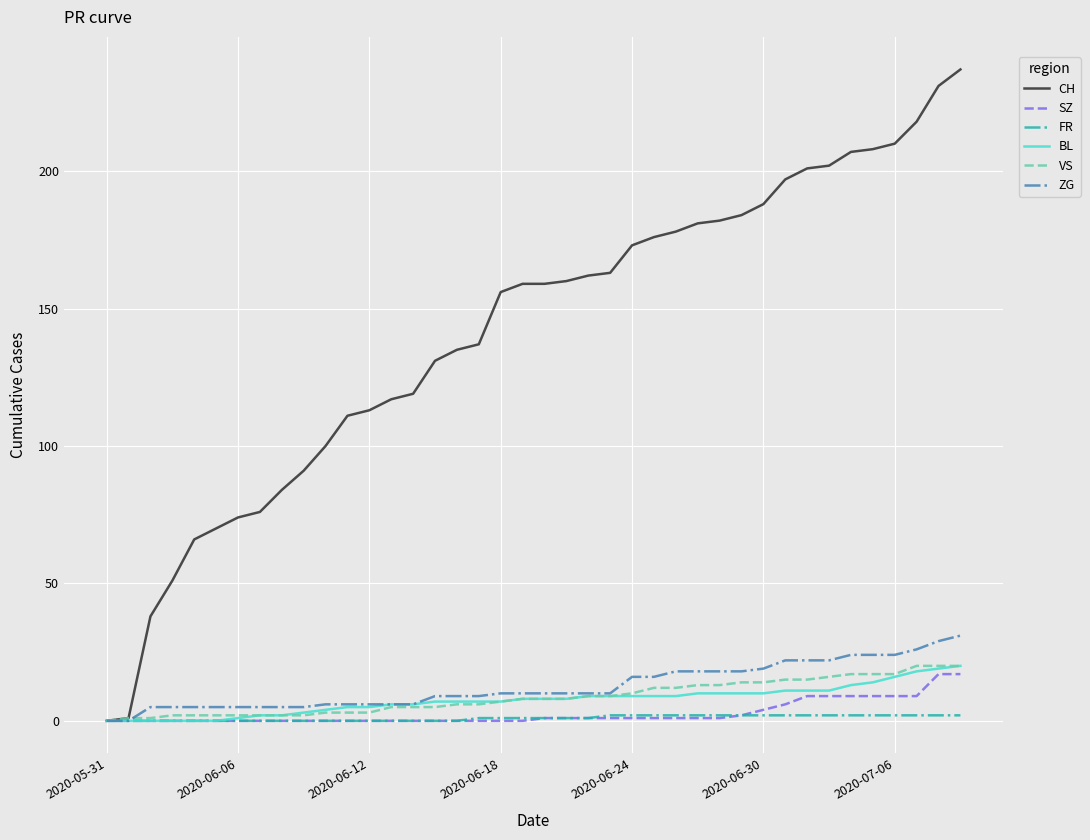

What are all the series names shown in the legend?

CH, SZ, FR, BL, VS, ZG